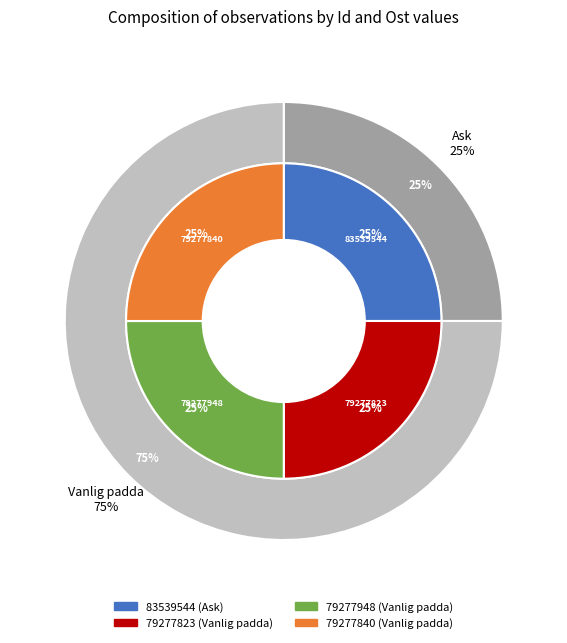

What is the ratio of the value at 79277840 to the value at 79277948?

1.0